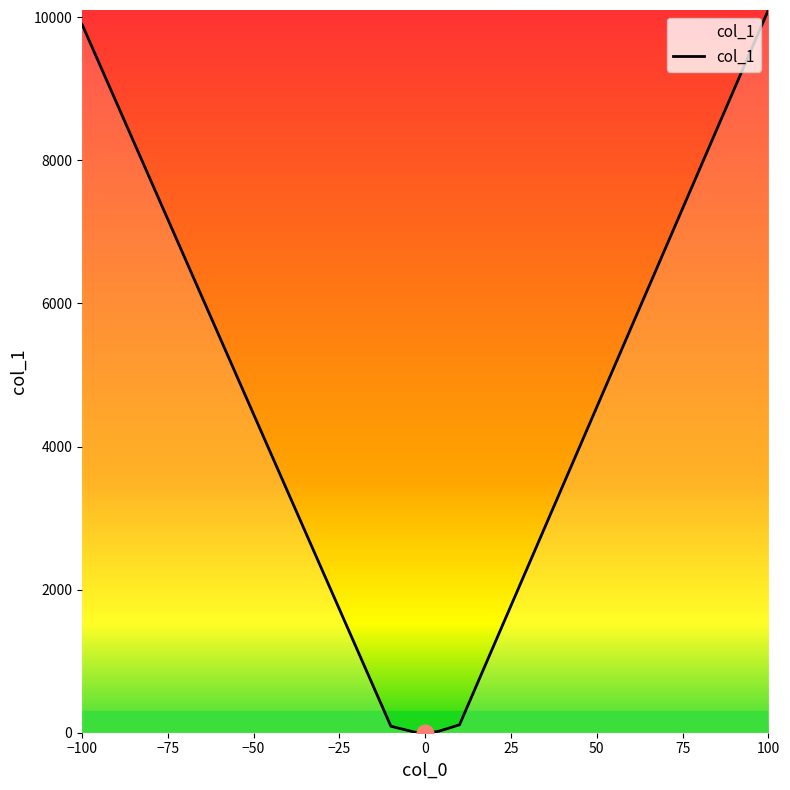

How many values are below 21?

5